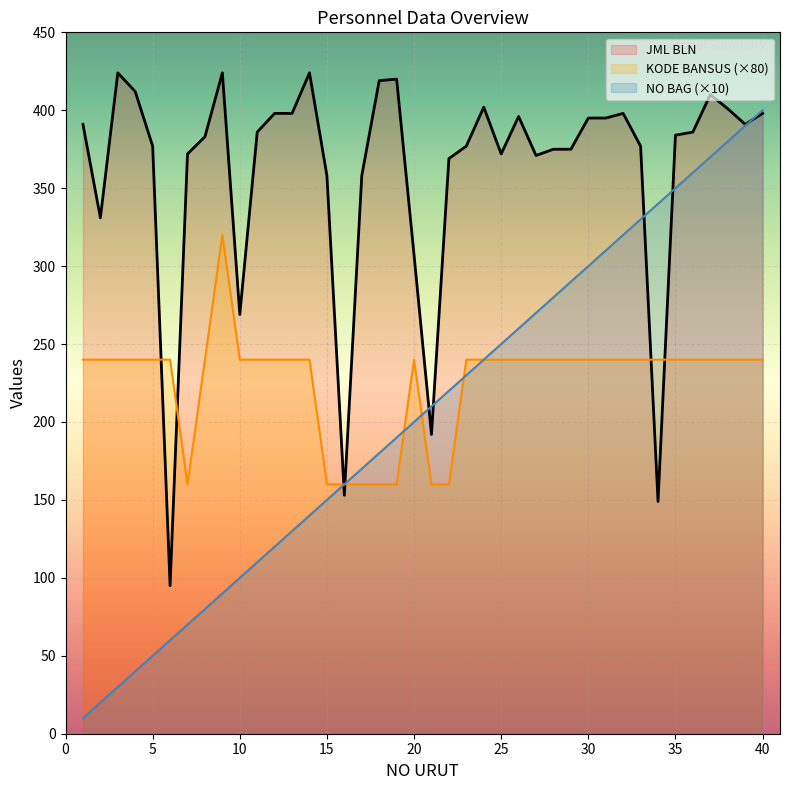

What is the lowest value of the KODE BANSUS series?

160